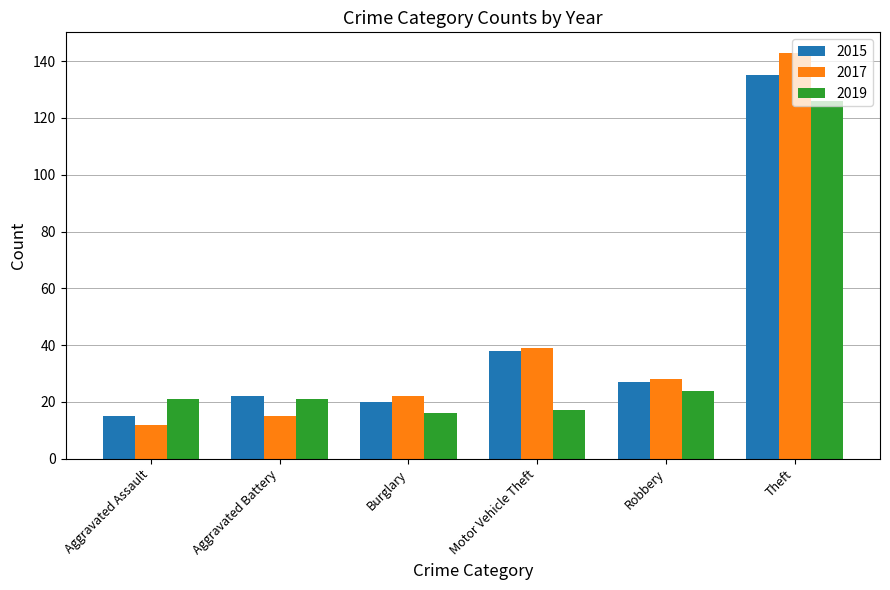

What value does the 2015 series have at Motor Vehicle Theft, to the nearest 5?

40